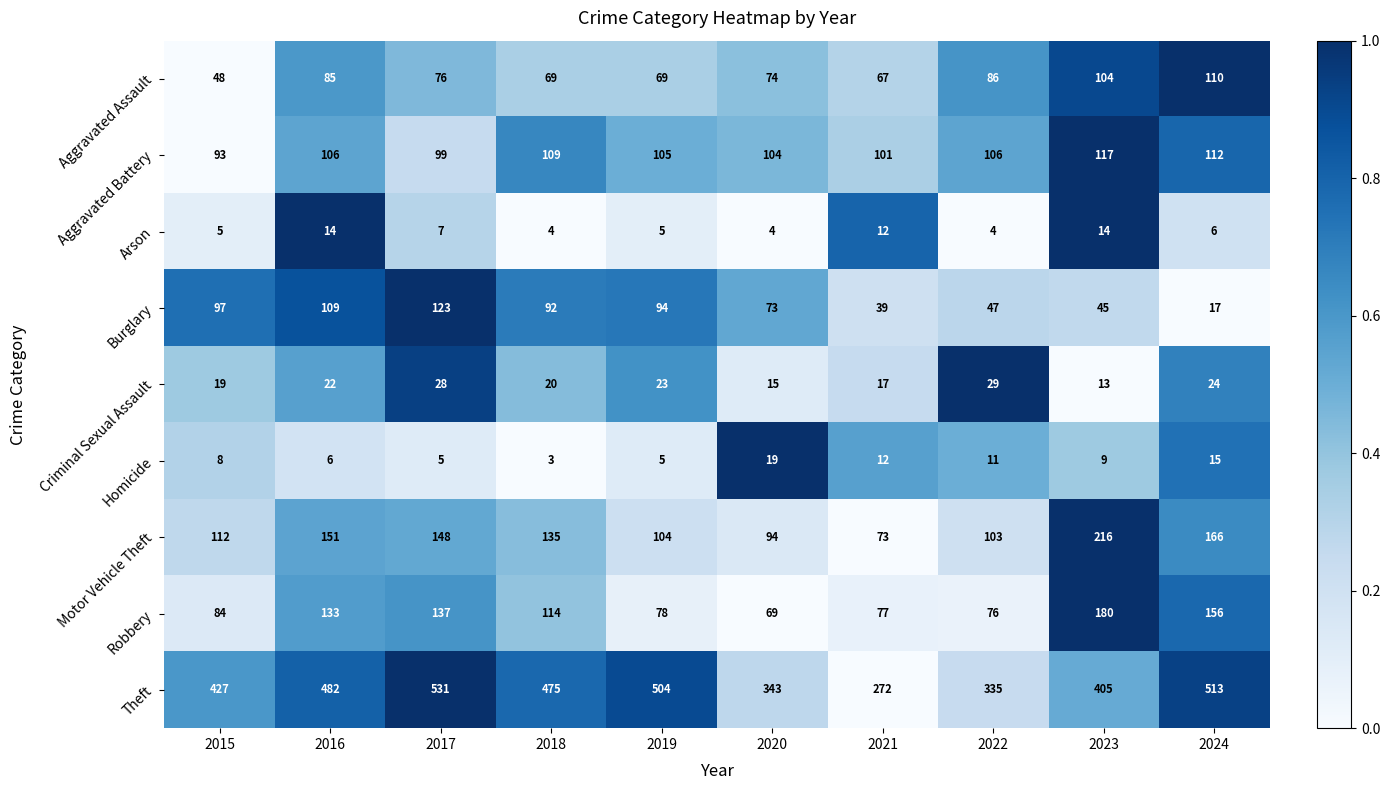

Is it true that Theft equals 124 at 2018?

False